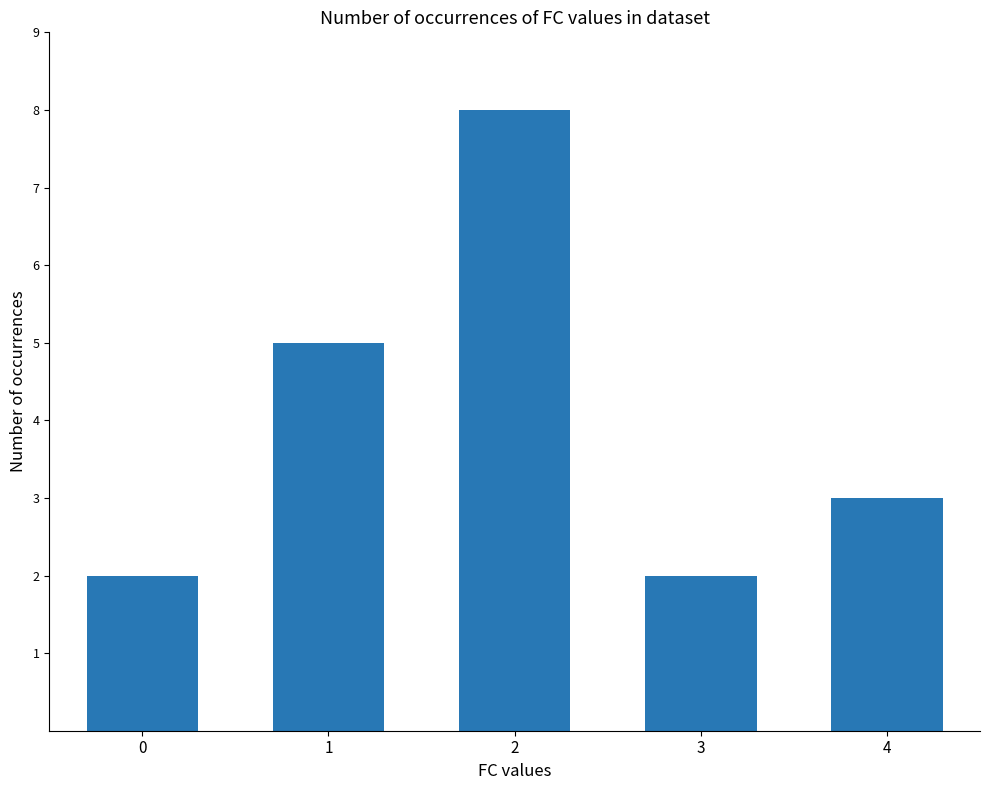

What is the minimum value shown in the chart?

2